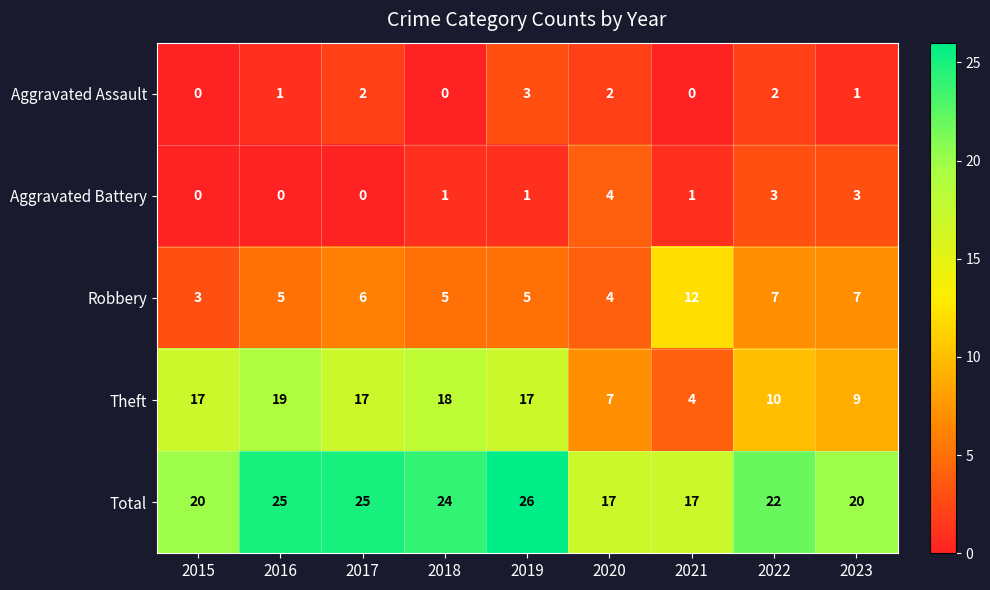

True or false: Aggravated Battery has a value of 1 at 2018.

True